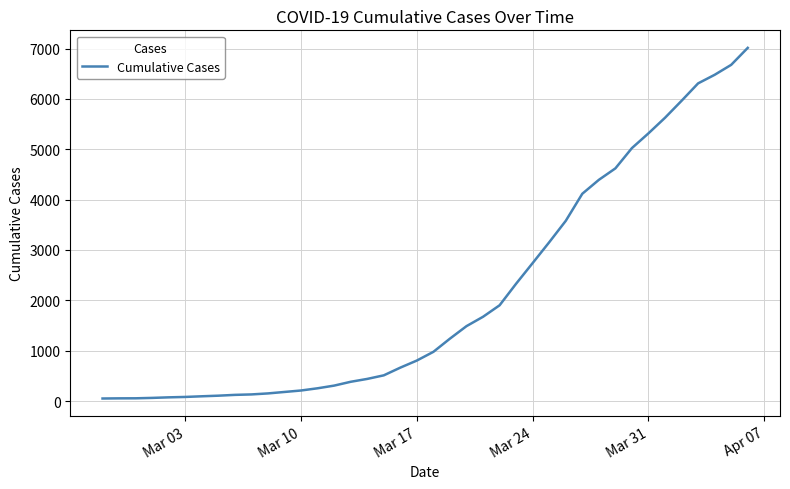

What is the greatest value displayed?

7013